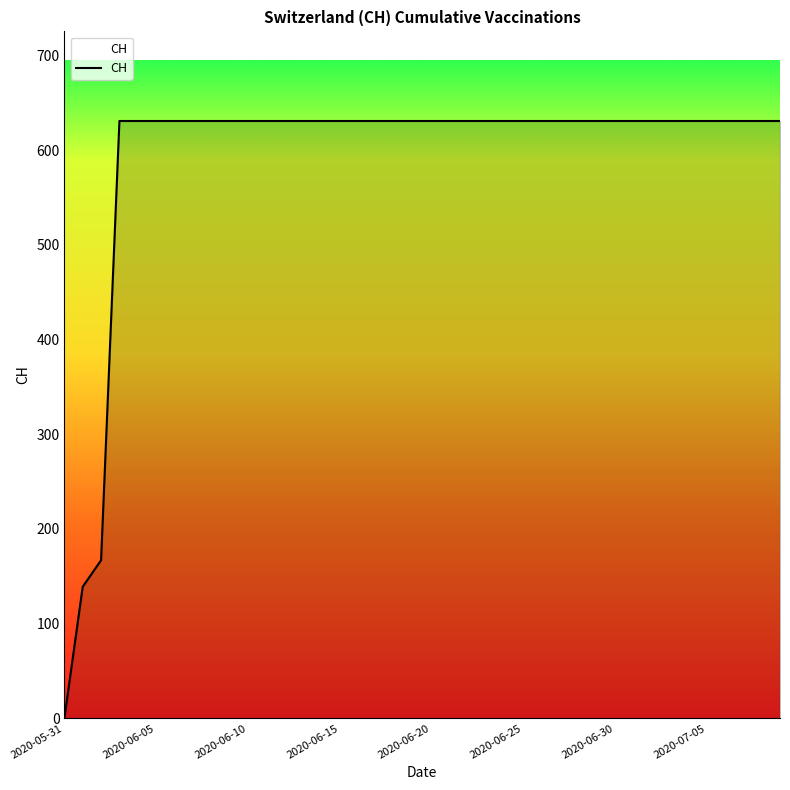

What is the maximum value shown in the chart?

631